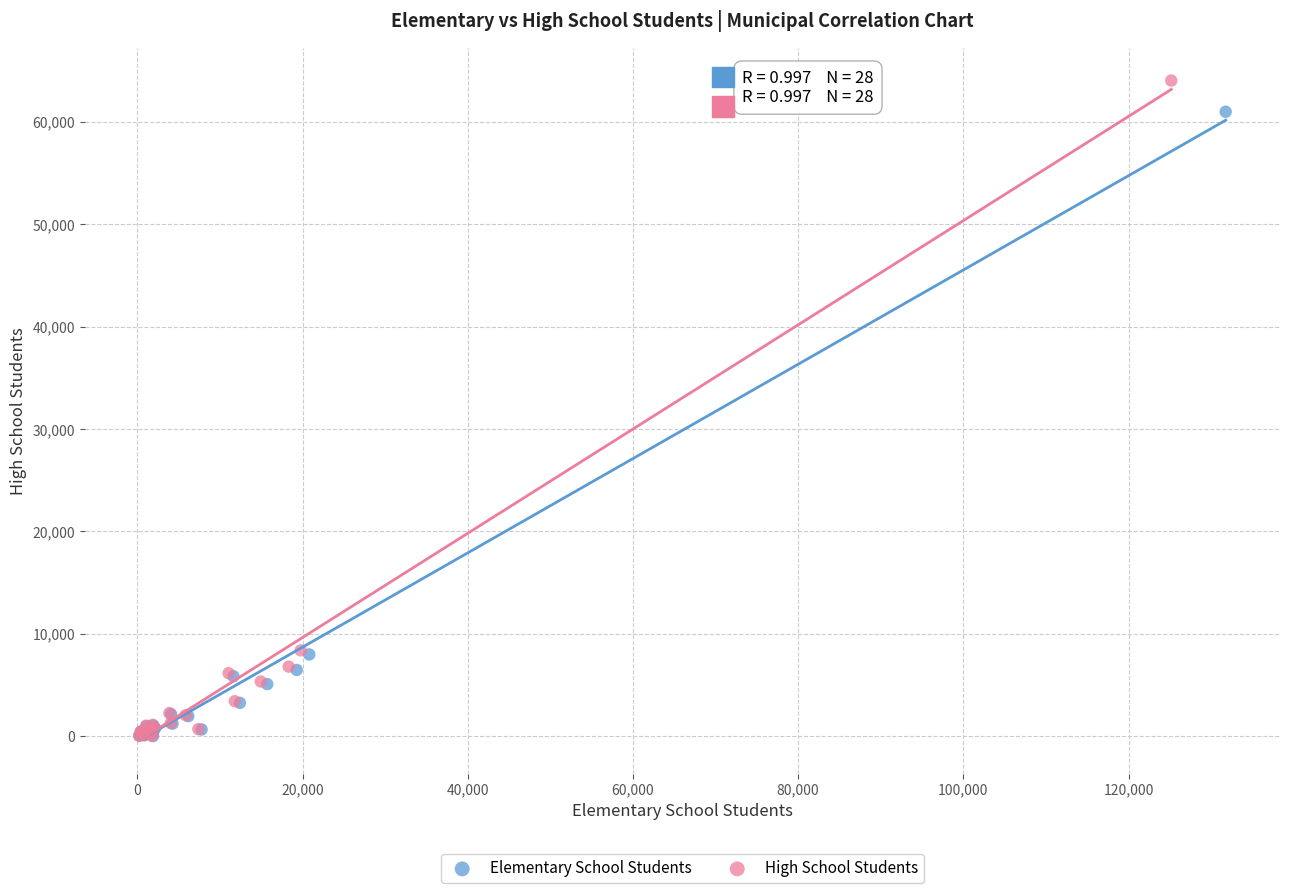

Which series has the largest Y range (max minus min)?

High School Students